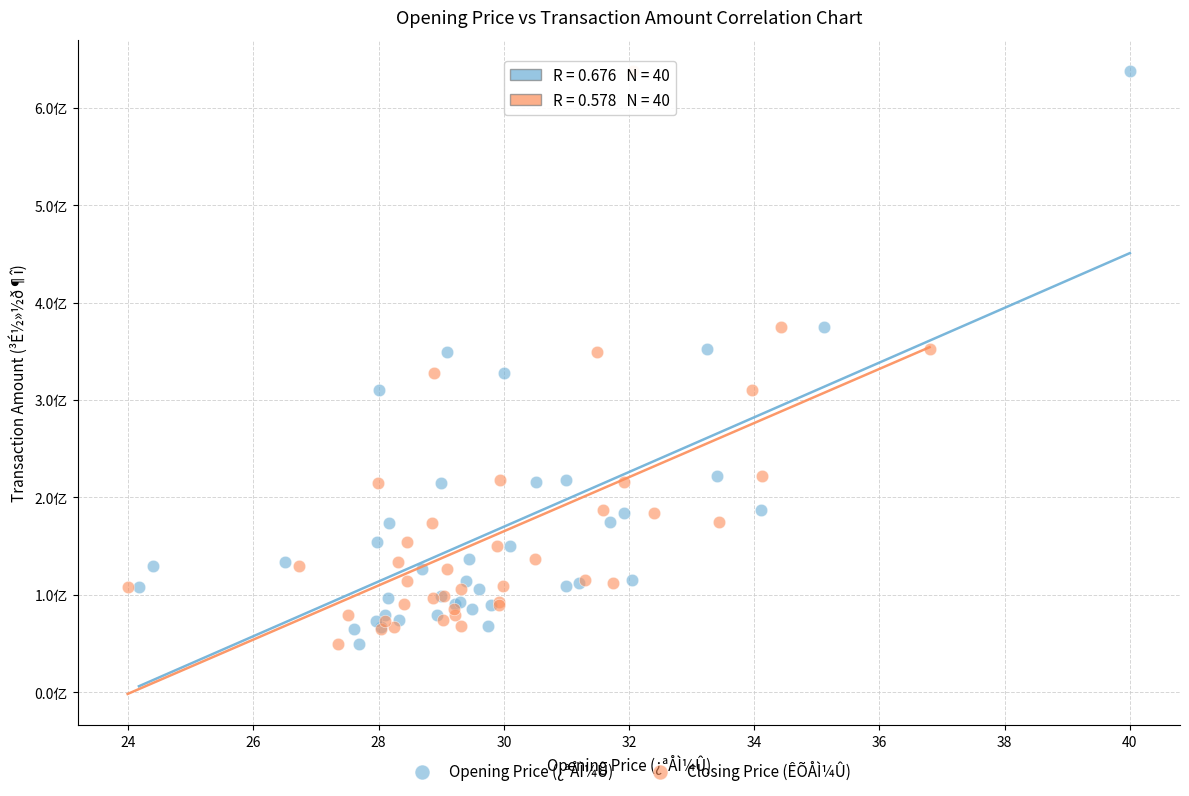

What are all the series names shown in the legend?

Opening Price (¿ªÅÌ¼Û), Closing Price (ÊÕÅÌ¼Û)